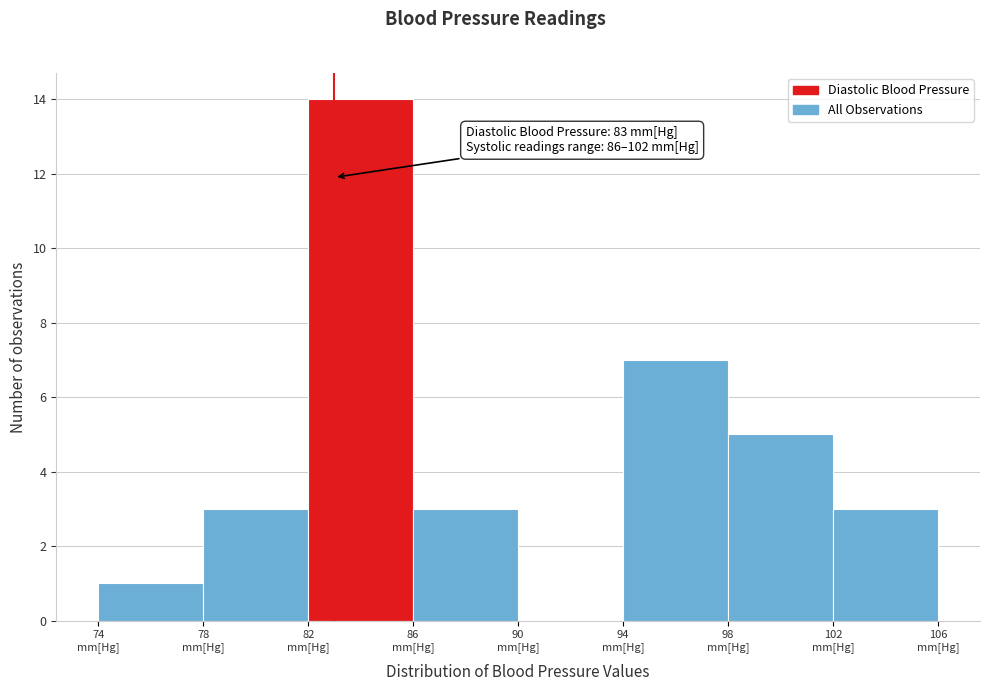

Over which range of the x-axis is the bar tallest?

82 to 86